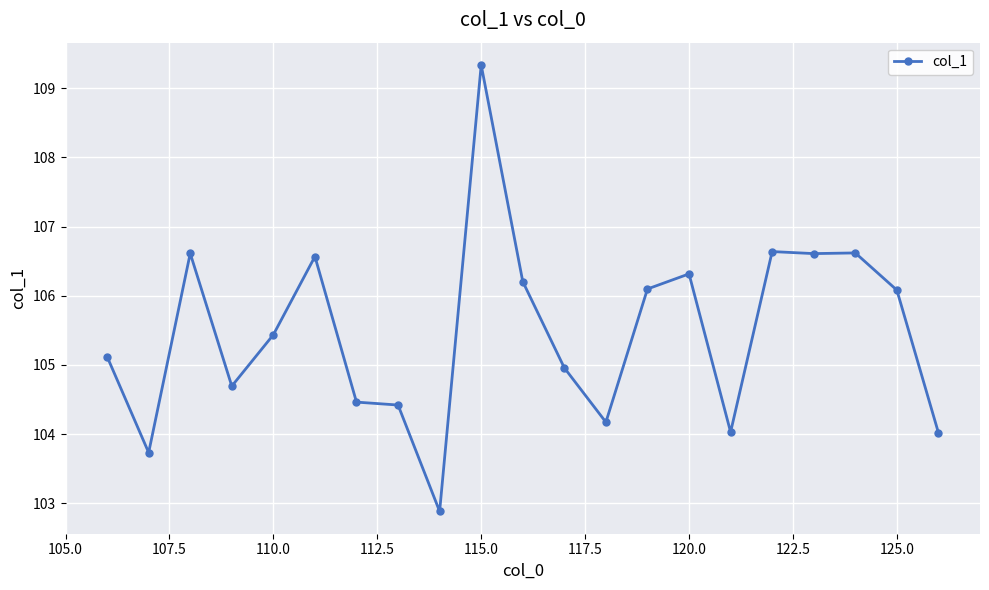

What is the greatest value displayed?

109.3